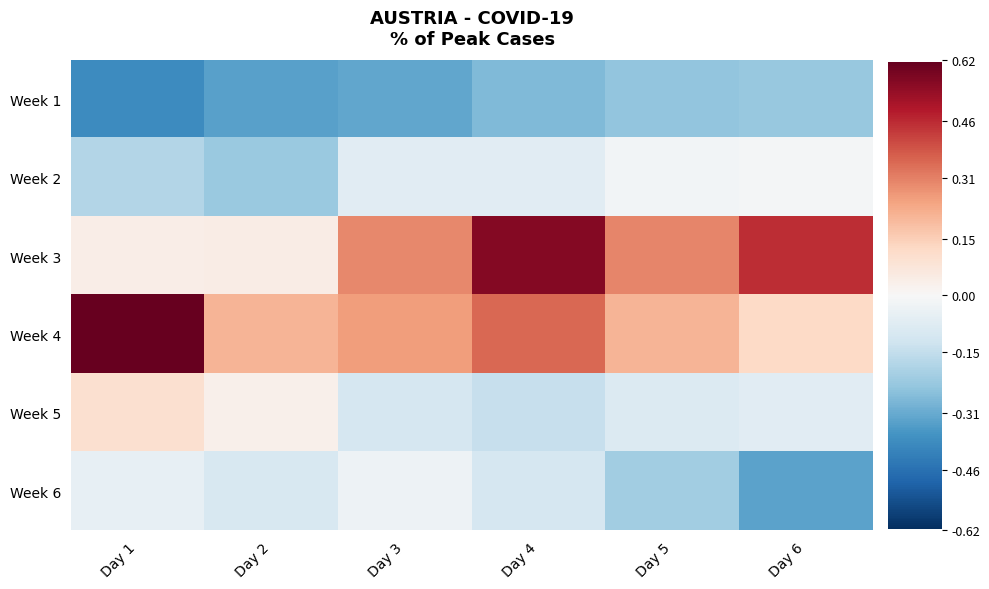

Reading left to right, extract all data points from this chart.

Week 1: Day 1=-0.4	Day 2=-0.3	Day 3=-0.3	Day 4=-0.3	Day 5=-0.2	Day 6=-0.2
Week 2: Day 1=-0.2	Day 2=-0.2	Day 3=-0.1	Day 4=-0.1	Day 5=-0.0	Day 6=-0.0
Week 3: Day 1=0.0	Day 2=0.0	Day 3=0.3	Day 4=0.6	Day 5=0.3	Day 6=0.5
Week 4: Day 1=0.6	Day 2=0.2	Day 3=0.3	Day 4=0.4	Day 5=0.2	Day 6=0.1
Week 5: Day 1=0.1	Day 2=0.0	Day 3=-0.1	Day 4=-0.1	Day 5=-0.1	Day 6=-0.1
Week 6: Day 1=-0.1	Day 2=-0.1	Day 3=-0.0	Day 4=-0.1	Day 5=-0.2	Day 6=-0.3